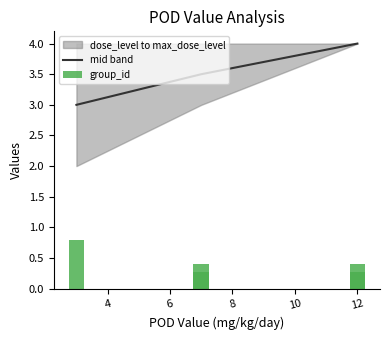

Which series changed the most between 2 and 8?

mid band